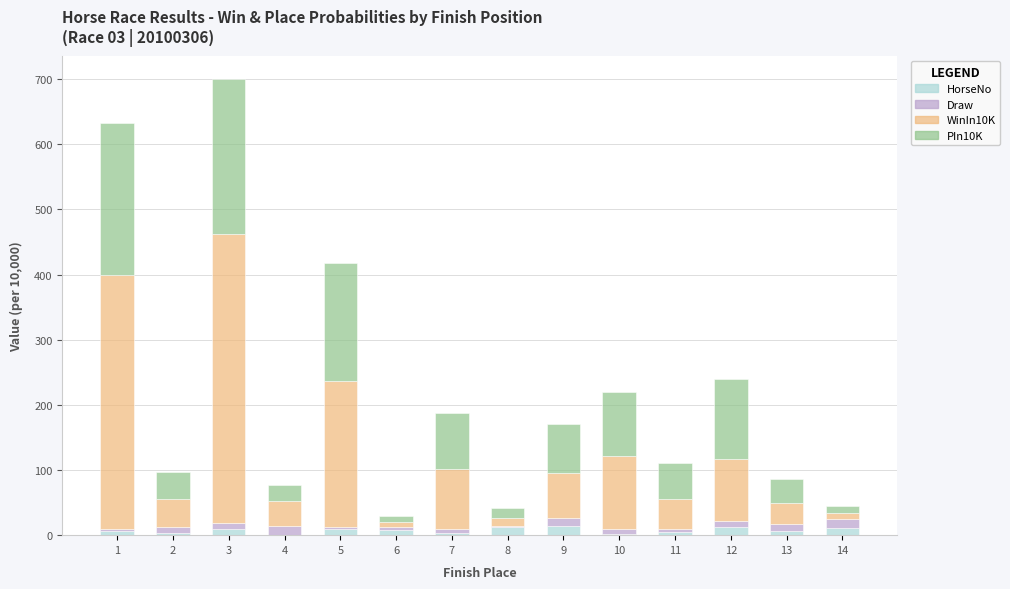

At which category is the sum across all series the highest?

3